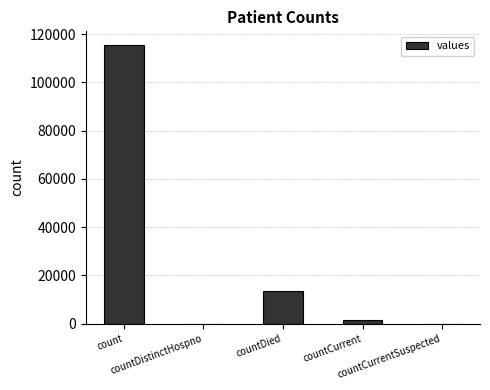

What is the sum of all values?

130105